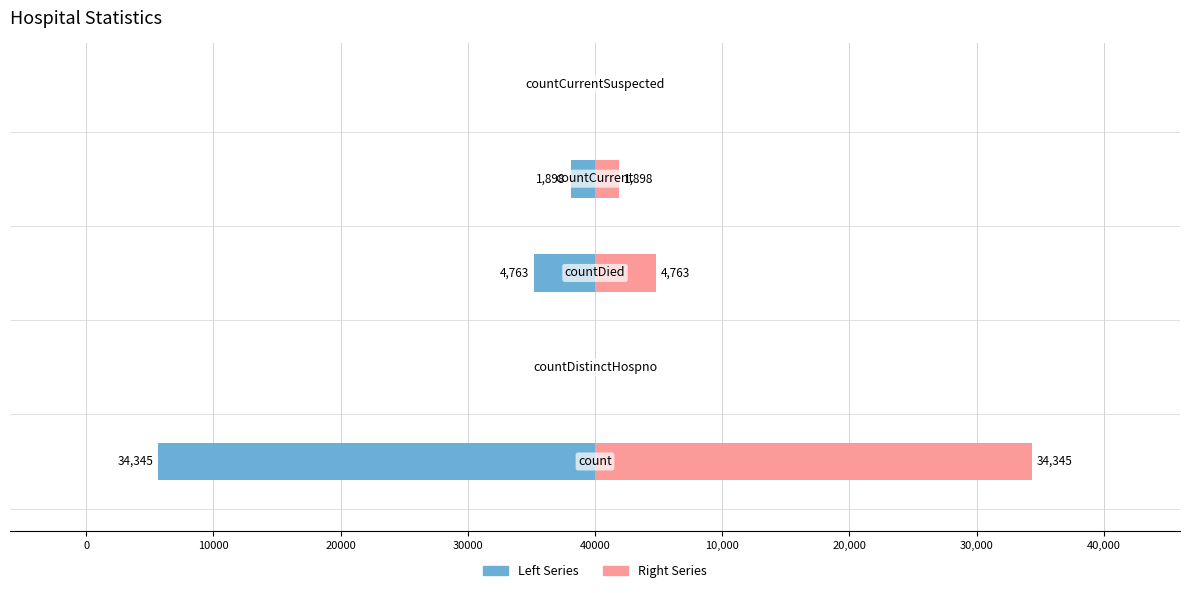

Rank the series at 40000 from lowest to highest value.

Left Series, Right Series